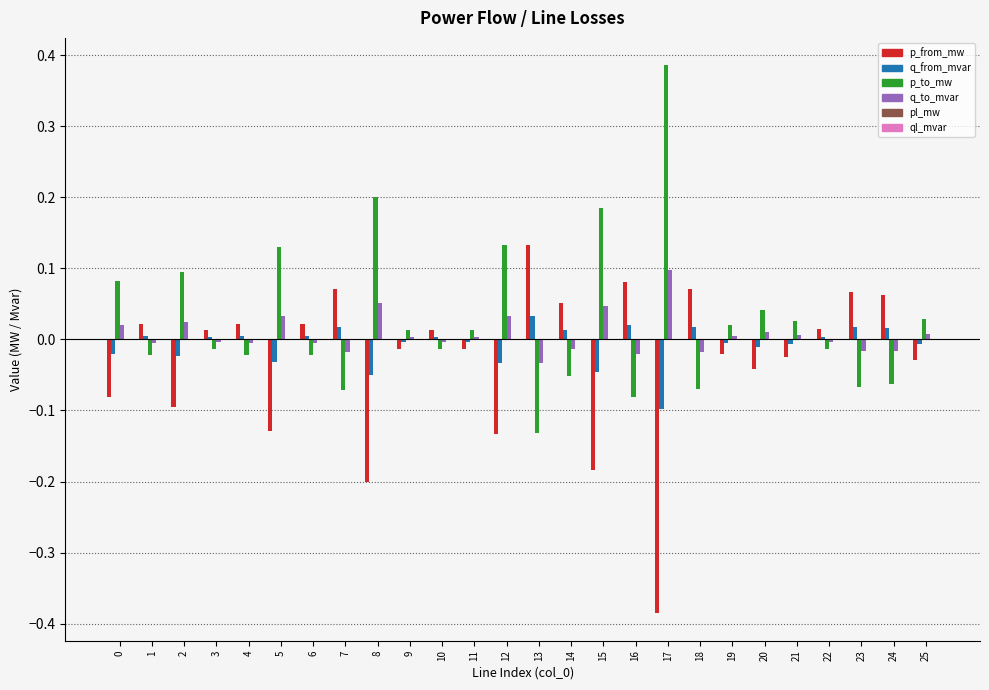

The value of q_from_mvar at 6 is 0.0. True or false?

True